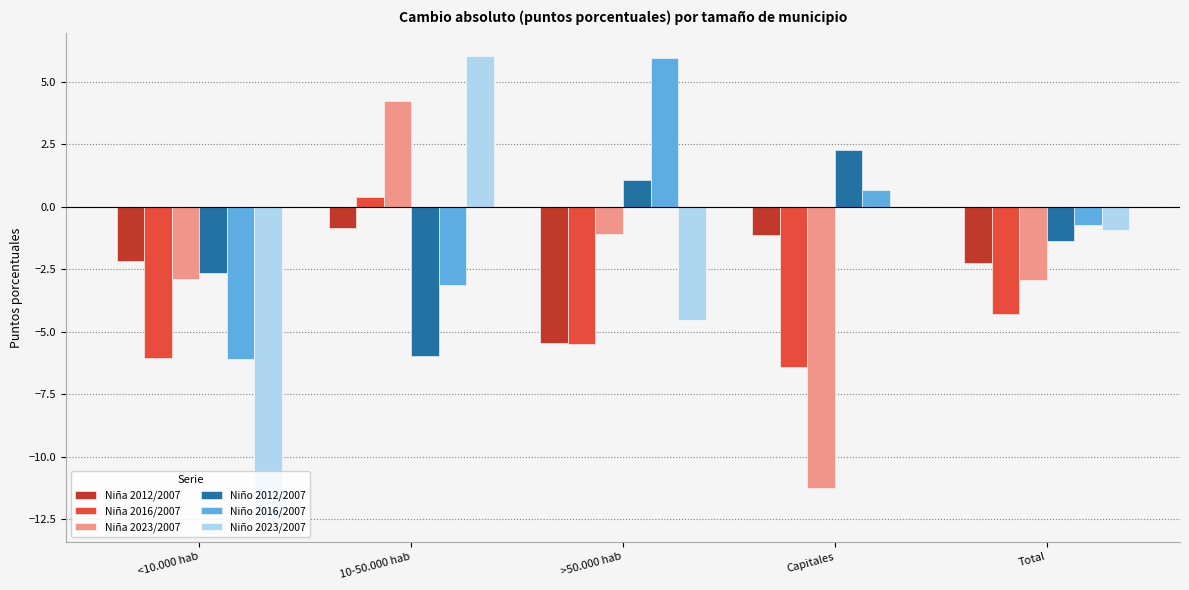

Which series changed the most between 10-50.000 hab and Total?

Niña 2023/2007